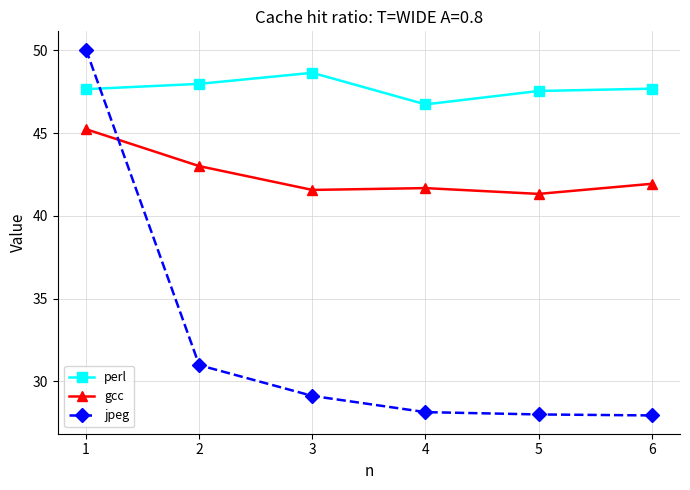

Where do jpeg and perl first cross each other?

1 and 2